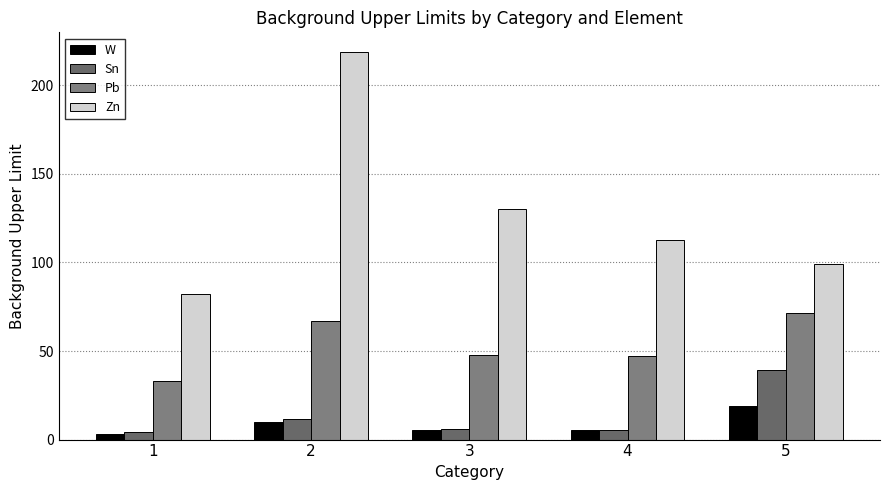

Which series changed the most between 1 and 3?

Zn